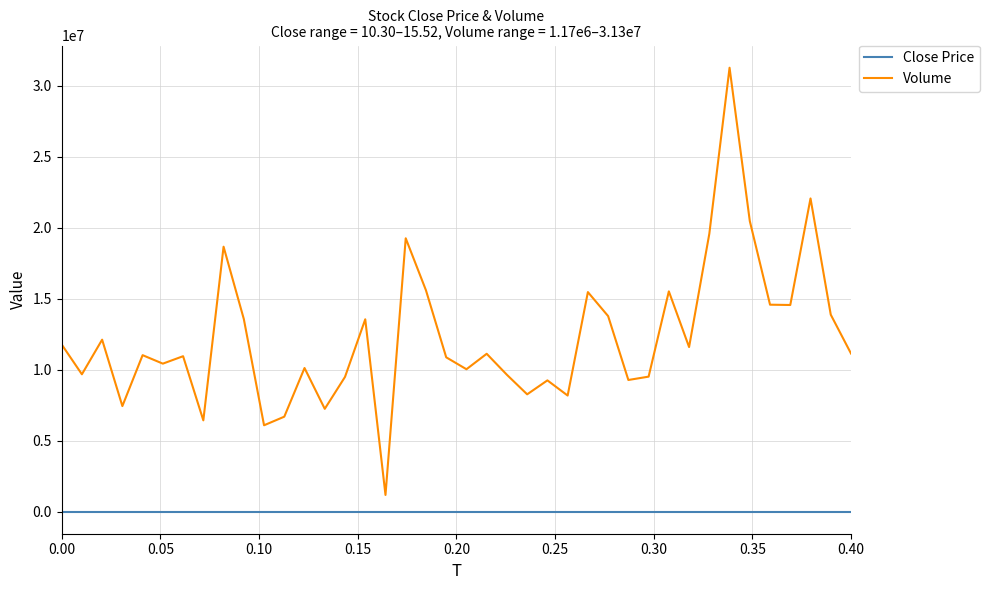

True or false: Close Price and Volume cross at least once.

False